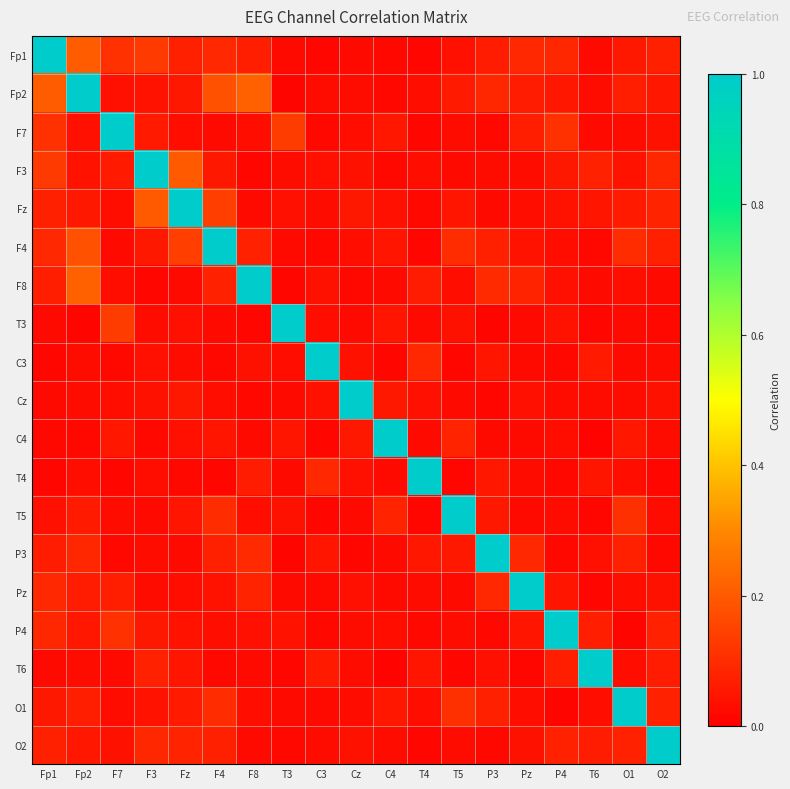

At which category is the sum across all series the highest?

Fp2